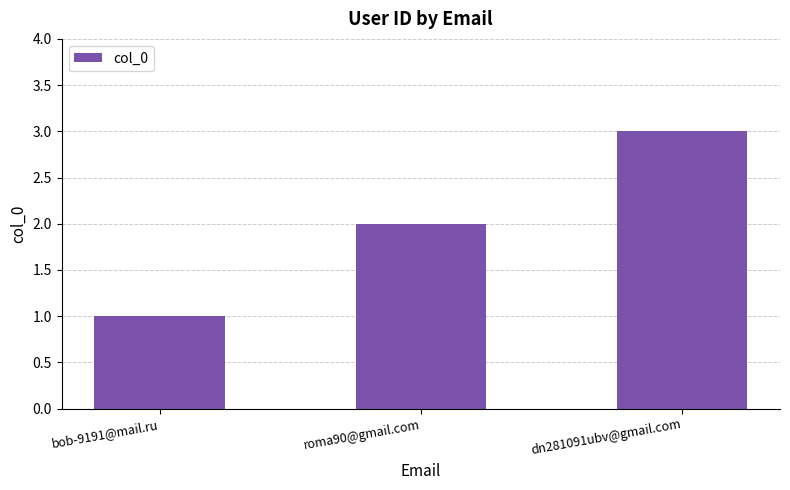

What is the value of the 1st bar from the left?

1